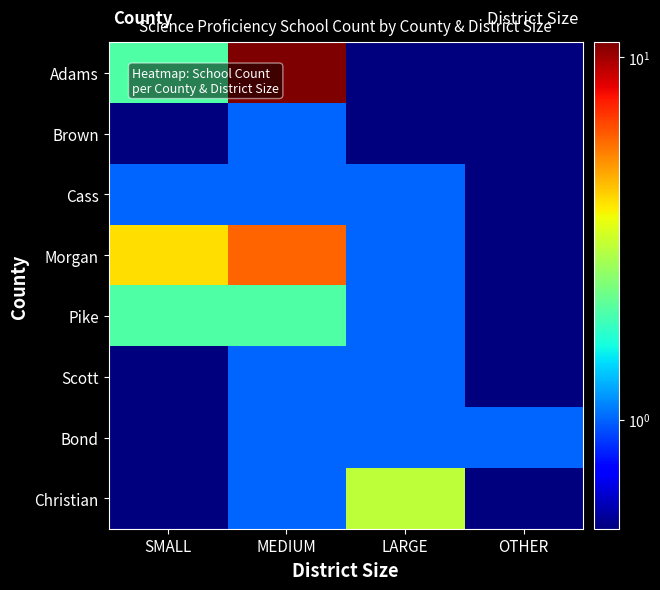

Reading left to right, what are all the values shown in this chart?

Adams: SMALL=2.0	MEDIUM=11.0	LARGE=0.5	OTHER=0.5
Brown: SMALL=0.5	MEDIUM=1.0	LARGE=0.5	OTHER=0.5
Cass: SMALL=1.0	MEDIUM=1.0	LARGE=1.0	OTHER=0.5
Morgan: SMALL=4.0	MEDIUM=6.0	LARGE=1.0	OTHER=0.5
Pike: SMALL=2.0	MEDIUM=2.0	LARGE=1.0	OTHER=0.5
Scott: SMALL=0.5	MEDIUM=1.0	LARGE=1.0	OTHER=0.5
Bond: SMALL=0.5	MEDIUM=1.0	LARGE=1.0	OTHER=1.0
Christian: SMALL=0.5	MEDIUM=1.0	LARGE=3.0	OTHER=0.5